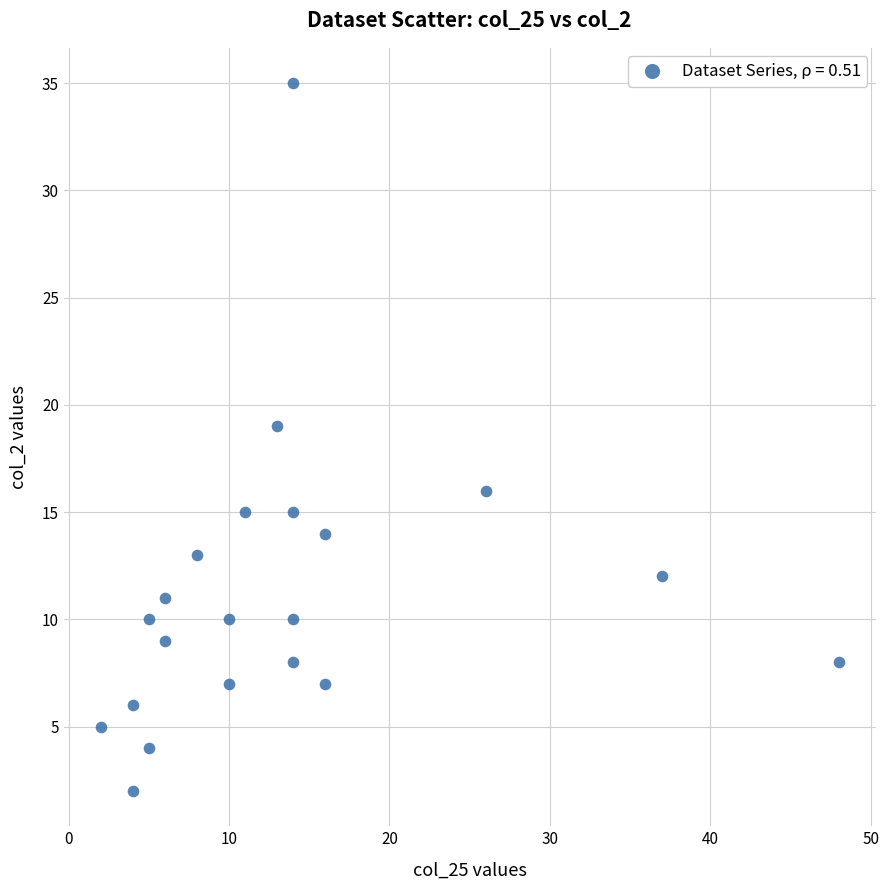

What Y value in the scatter plot is closest to 18?

19